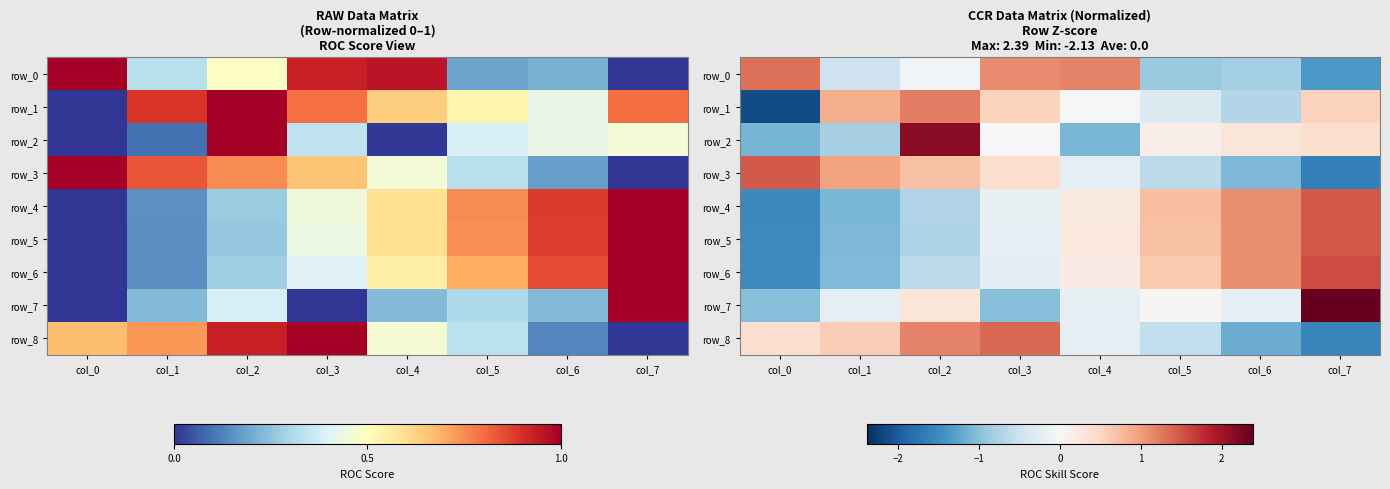

At which label does row_8 first exceed 0?

col_0